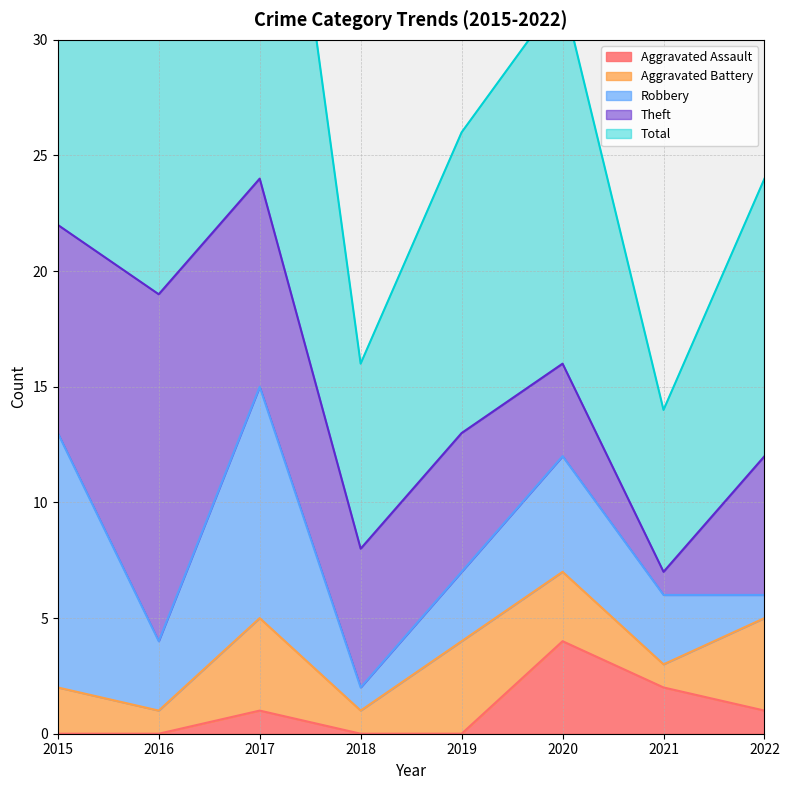

How many interior local peaks does the Aggravated Assault series have?

2